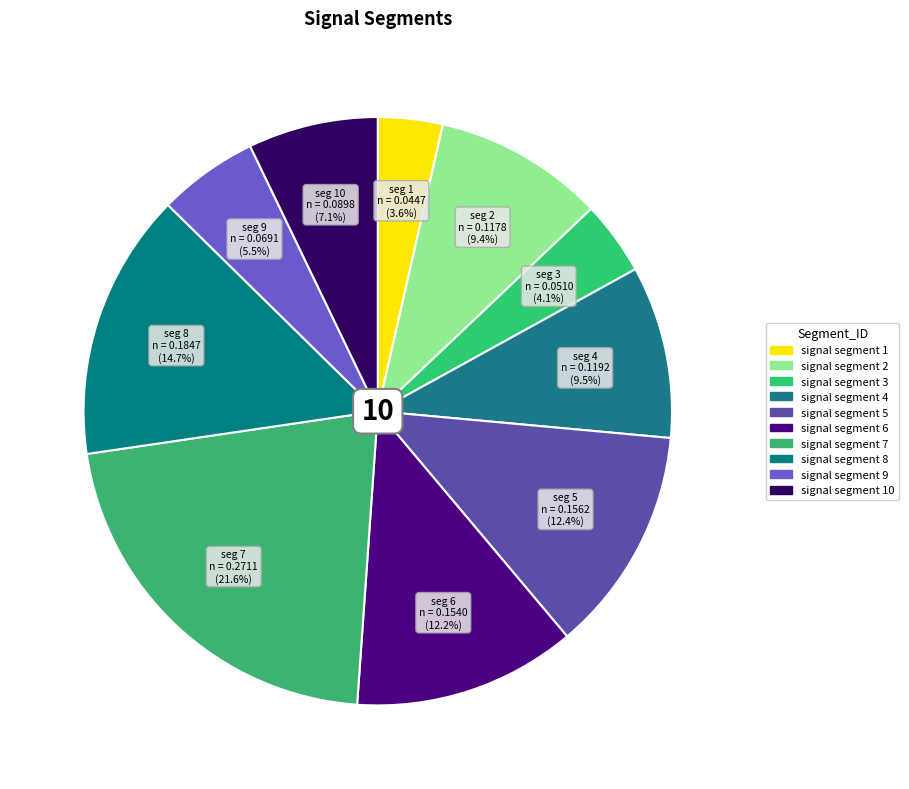

Count the number of slices in the pie.

10